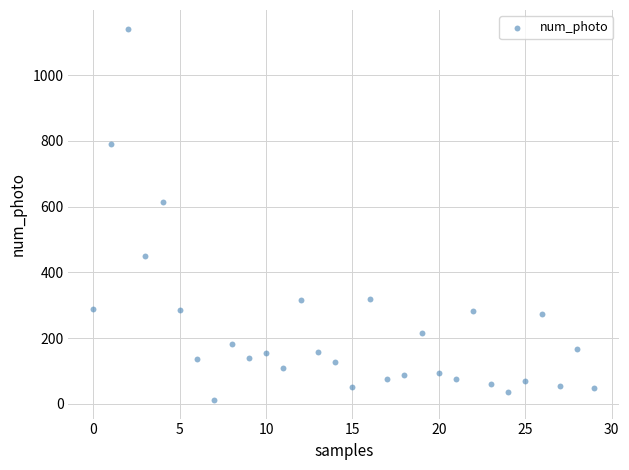

What Y value in the scatter plot is closest to 577?

613